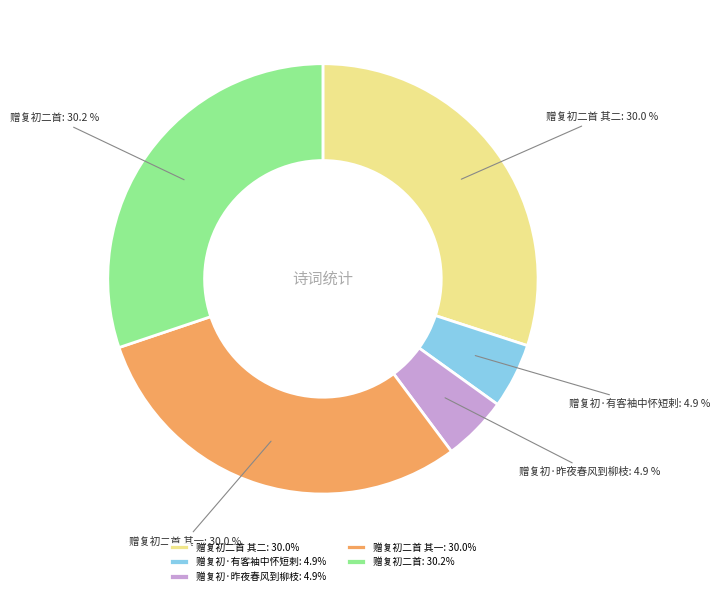

To the nearest percent, what is the combined percentage of 赠复初二首 其二 and 赠复初·昨夜春风到柳枝?

35%